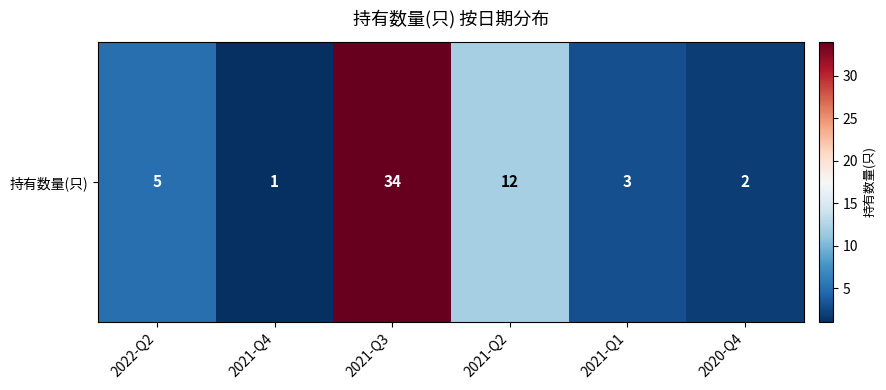

Where is the data nearest to the value 17?

2021-Q2